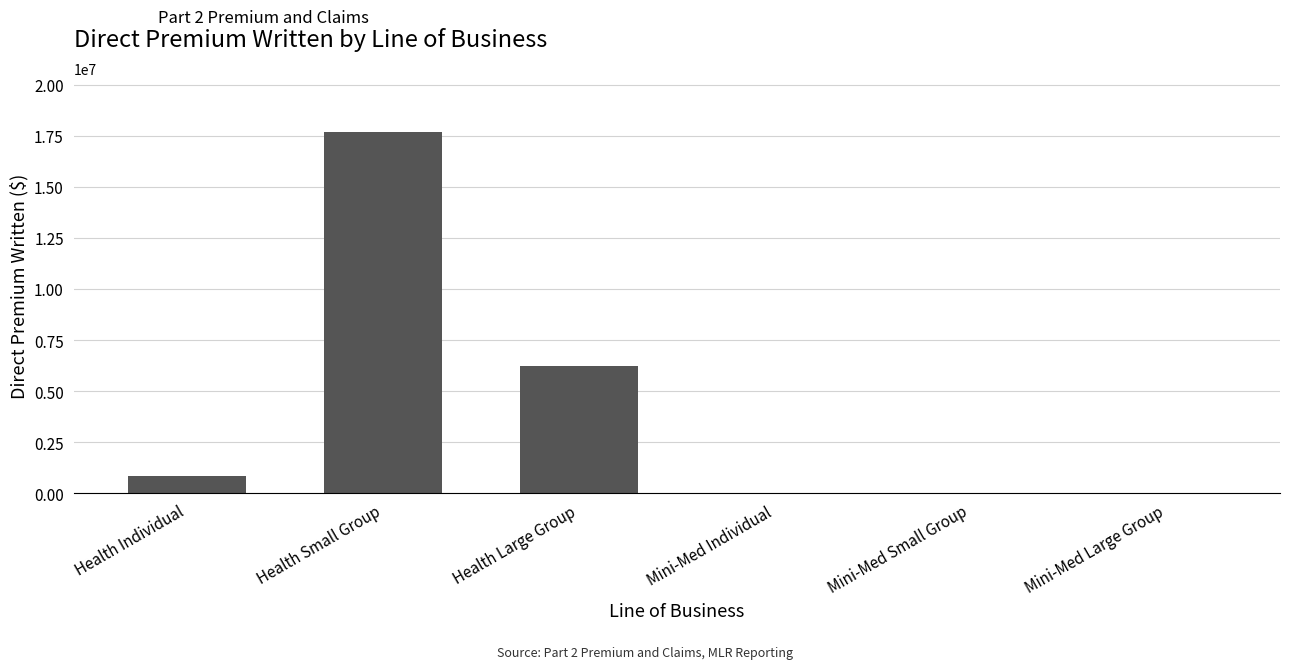

Reading right to left, what are all the values shown in this chart?

Mini-Med Large Group=0.0	Mini-Med Small Group=0.0	Mini-Med Individual=0.0	Health Large Group=6232598.5	Health Small Group=17680255.9	Health Individual=830694.4